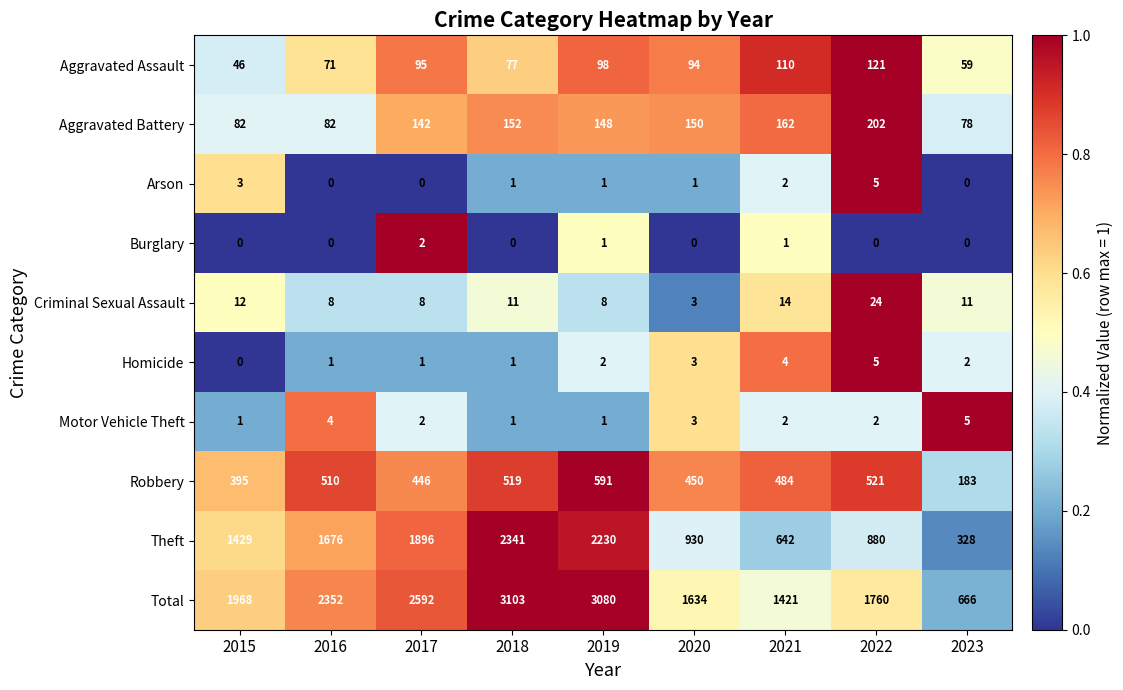

What is the total value across all series at 2018?

6206